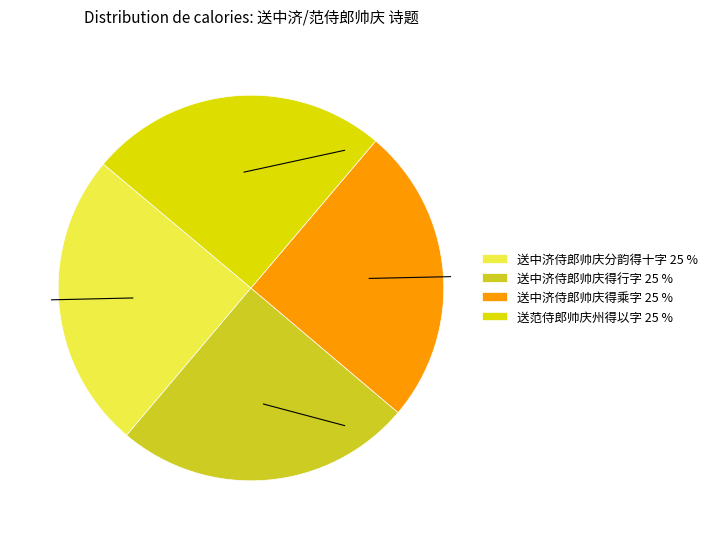

Is there a majority slice in this chart?

No